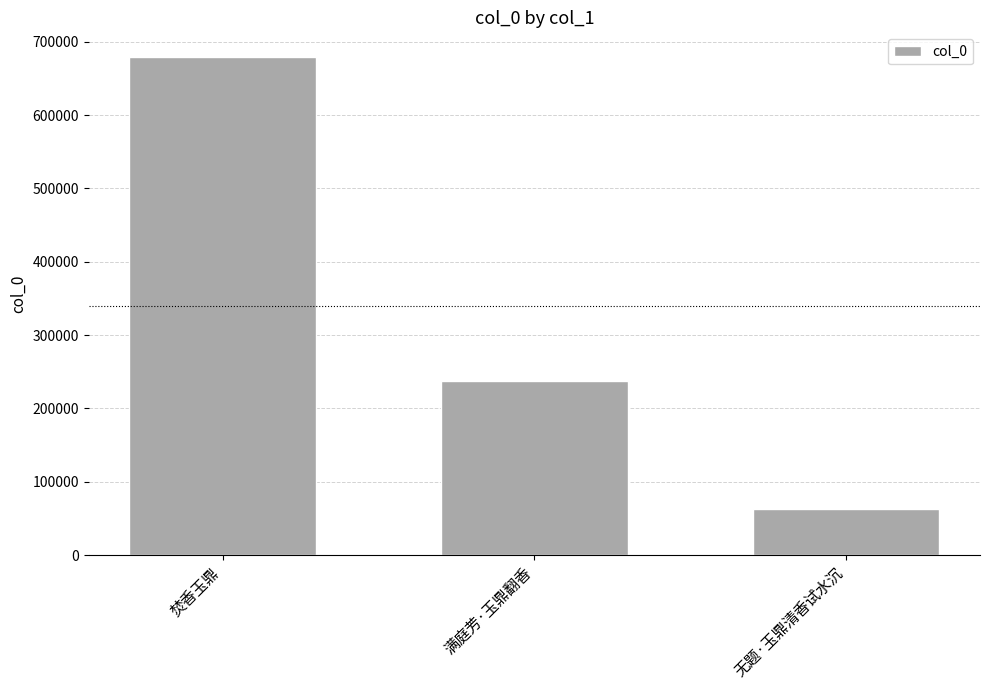

What value does the data have at 满庭芳·玉鼎翻香?

237211